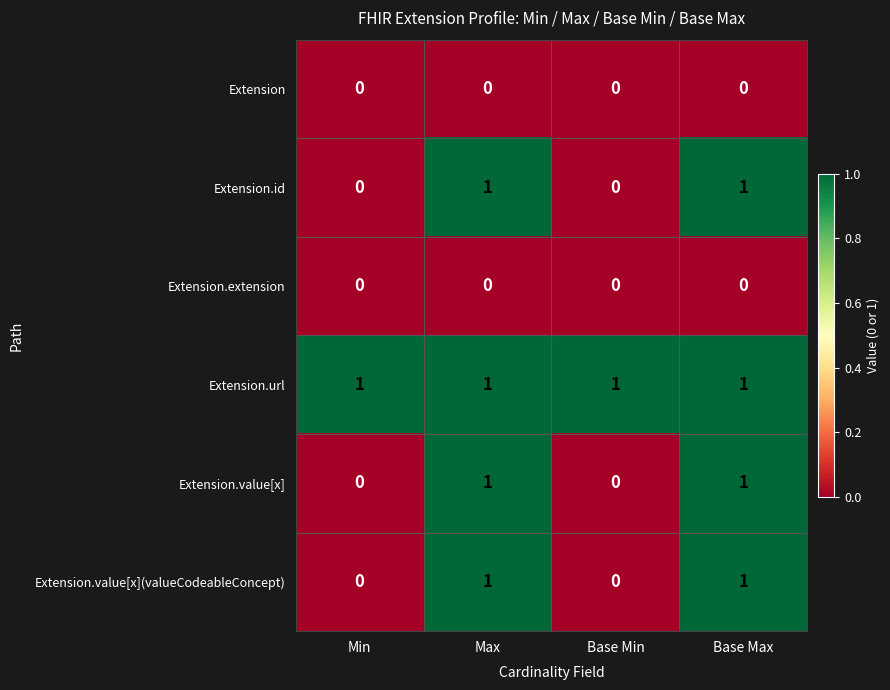

Is it true that Extension.url equals 1 at Max?

True